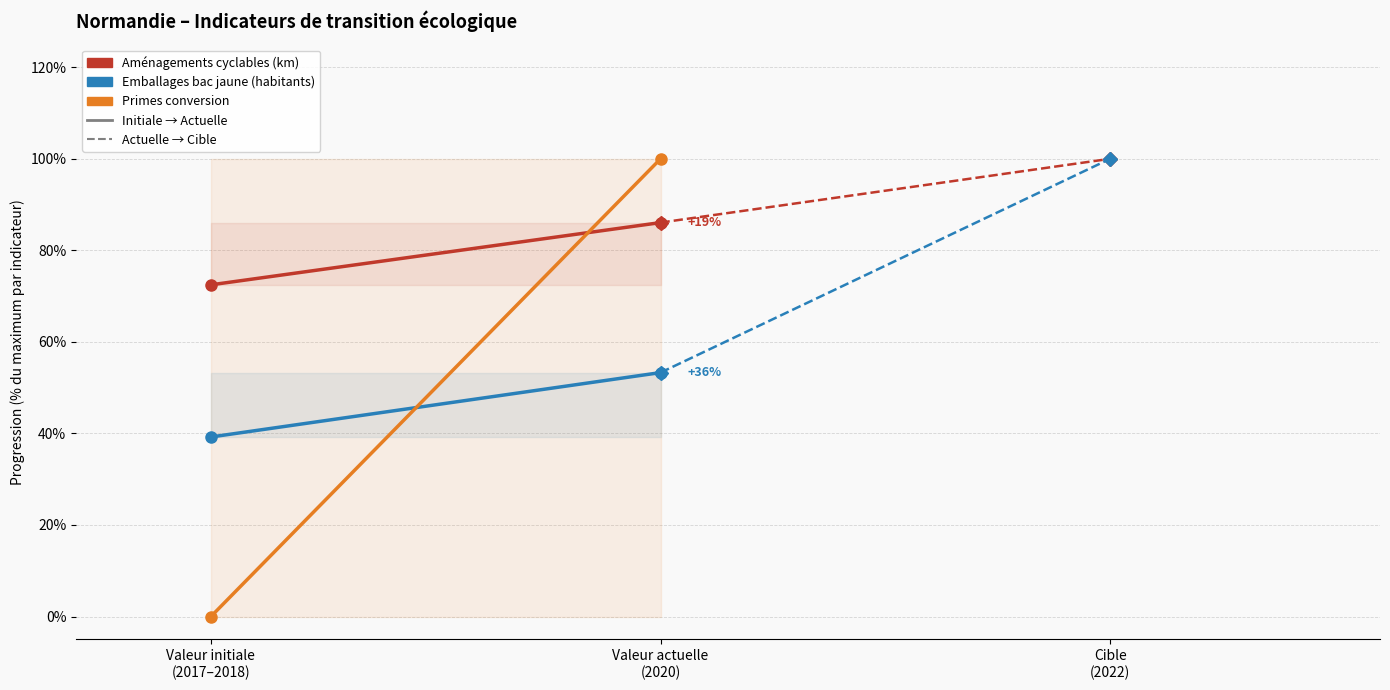

What is the total value across all series at Valeur initiale
(2017–2018)?

1.1